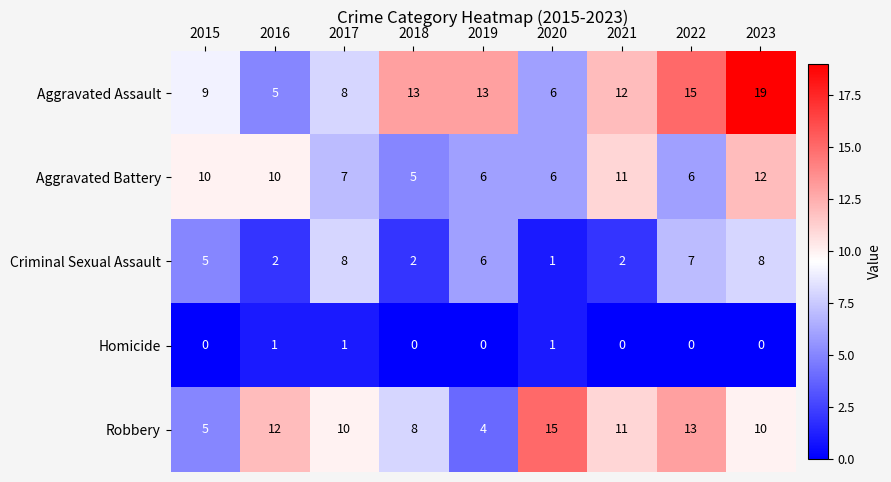

The Robbery series shows 12 at 2018. True or false?

False